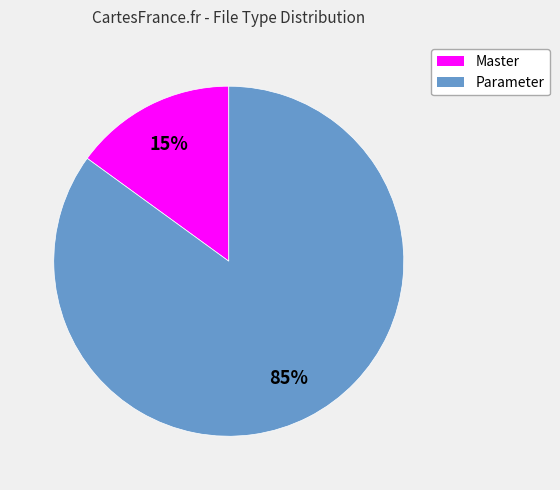

Does any single category account for the majority?

Yes